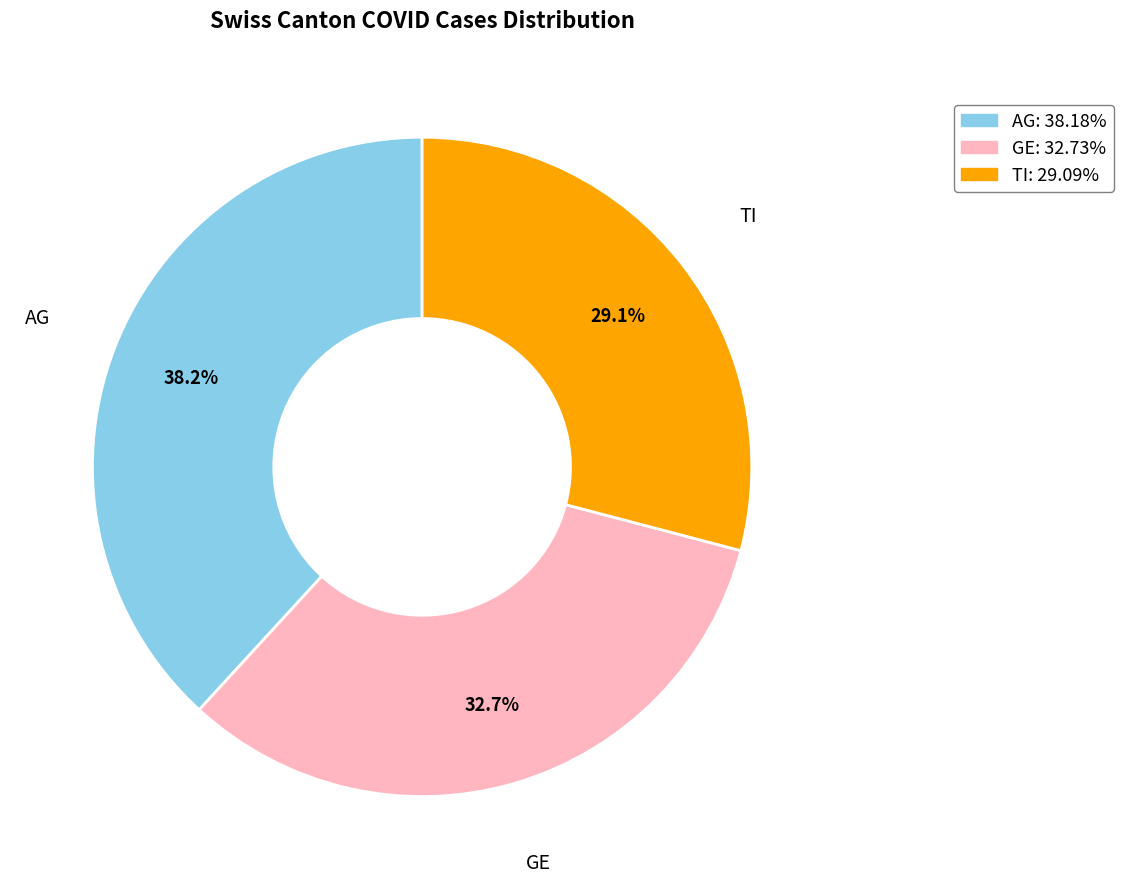

Is there any slice that represents more than half of the pie?

No